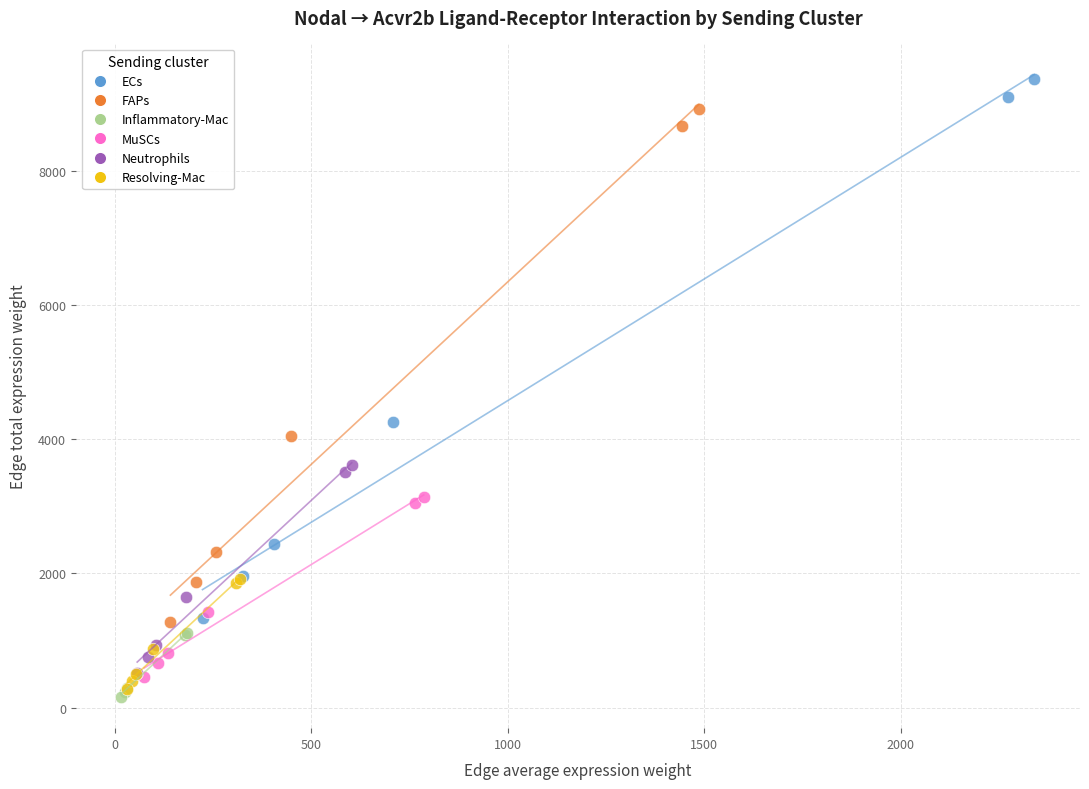

Which series contains the highest Y value?

ECs